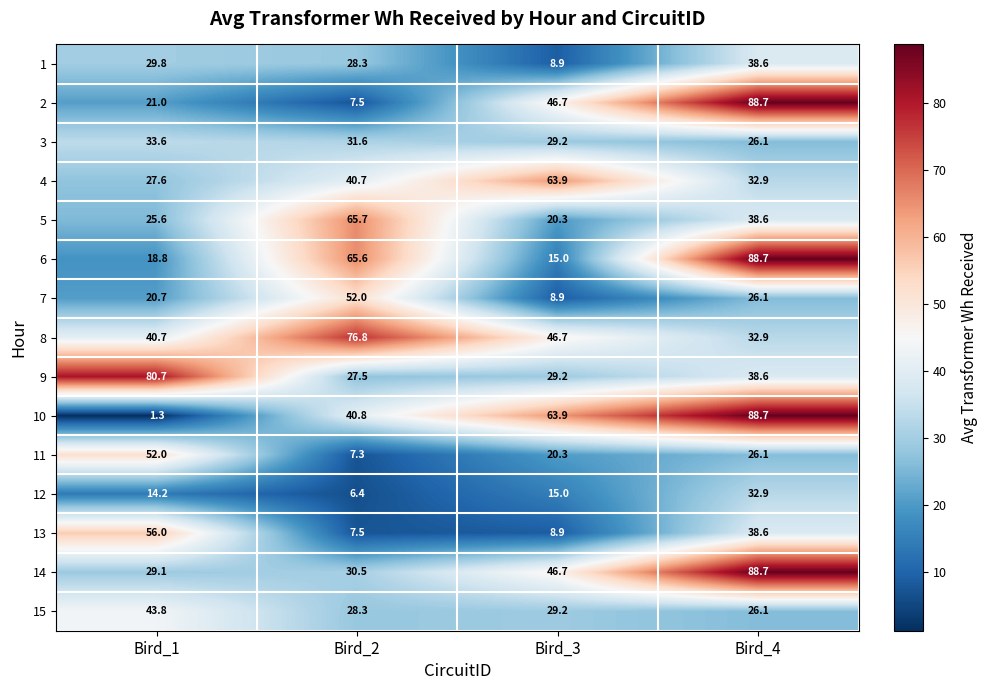

Which series has the largest total across all categories?

8